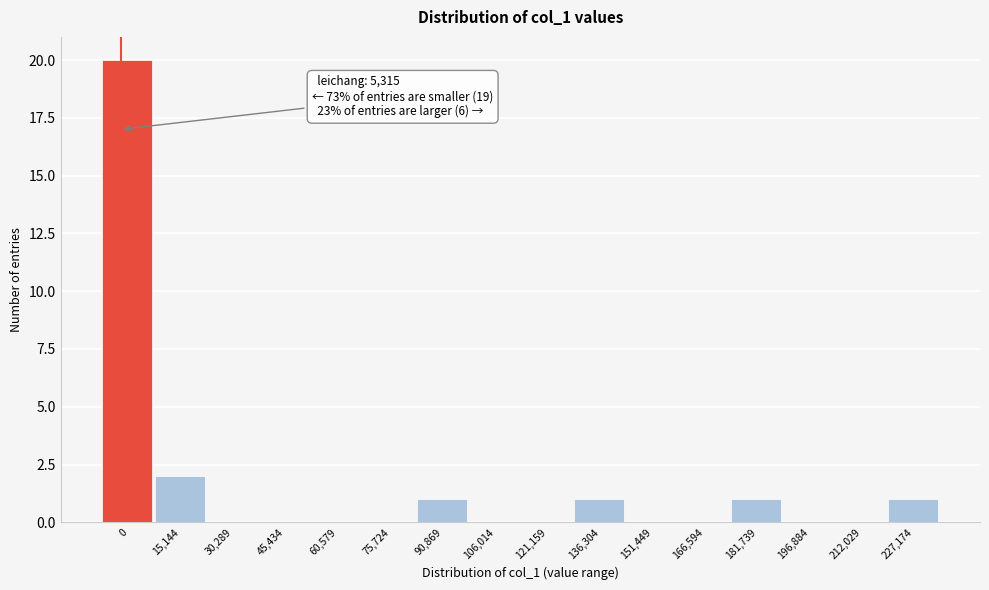

Reading left to right, list all the values displayed in this chart.

0=20	15,144=2	30,289=0	45,434=0	60,579=0	75,724=0	90,869=1	106,014=0	121,159=0	136,304=1	151,449=0	166,594=0	181,739=1	196,884=0	212,029=0	227,174=1